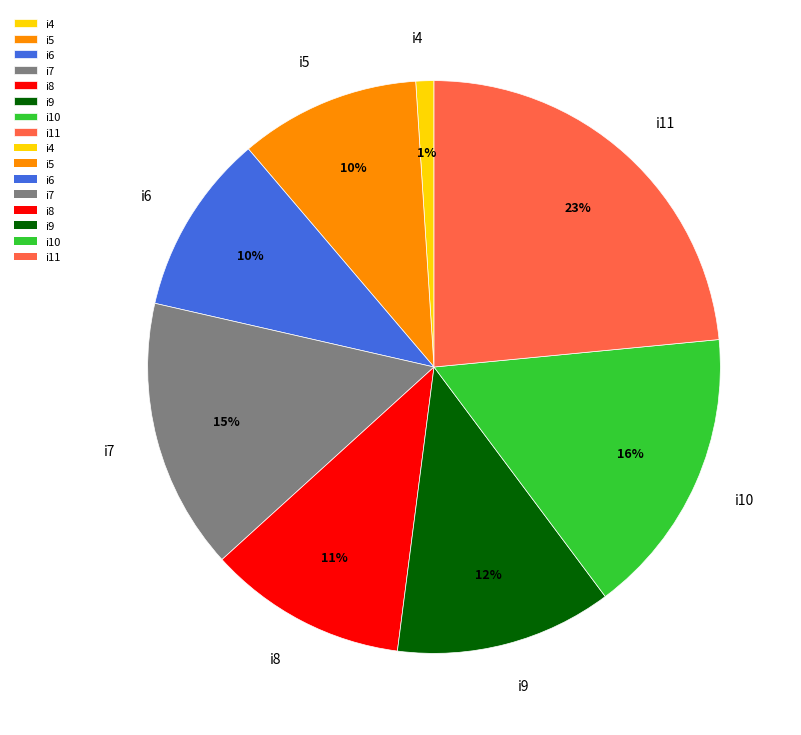

To the nearest percent, what is the difference between the i4 and i5 slice percentages?

9%